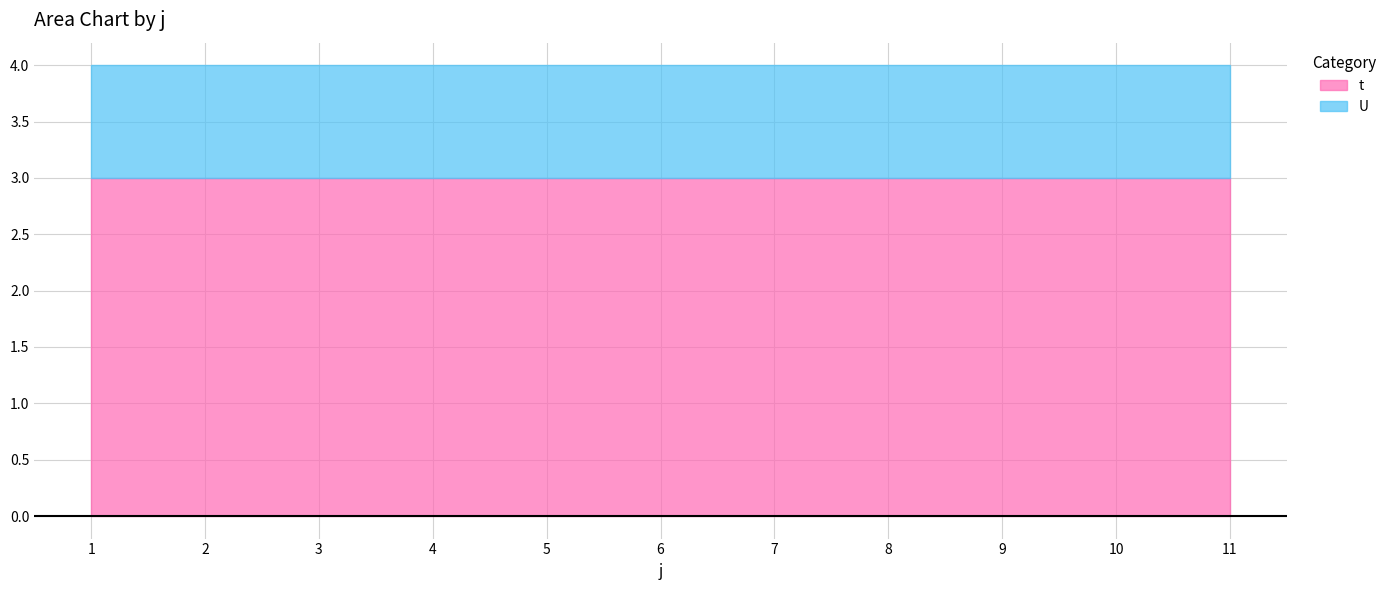

What are all the series names shown in the legend?

t, U